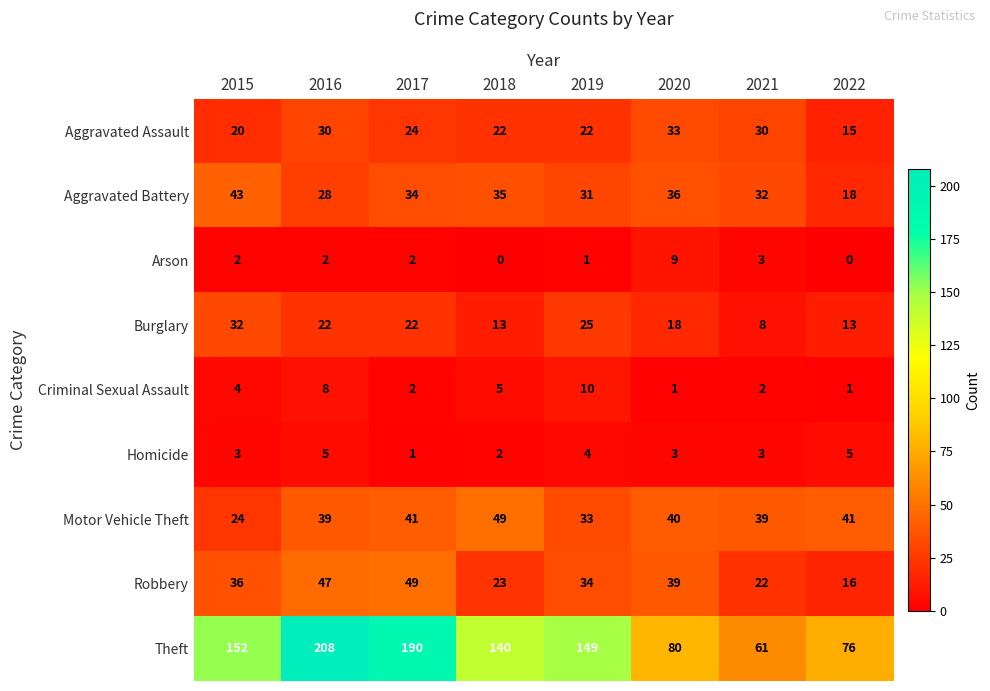

What is the difference between the maximum and minimum values in the Motor Vehicle Theft series?

25